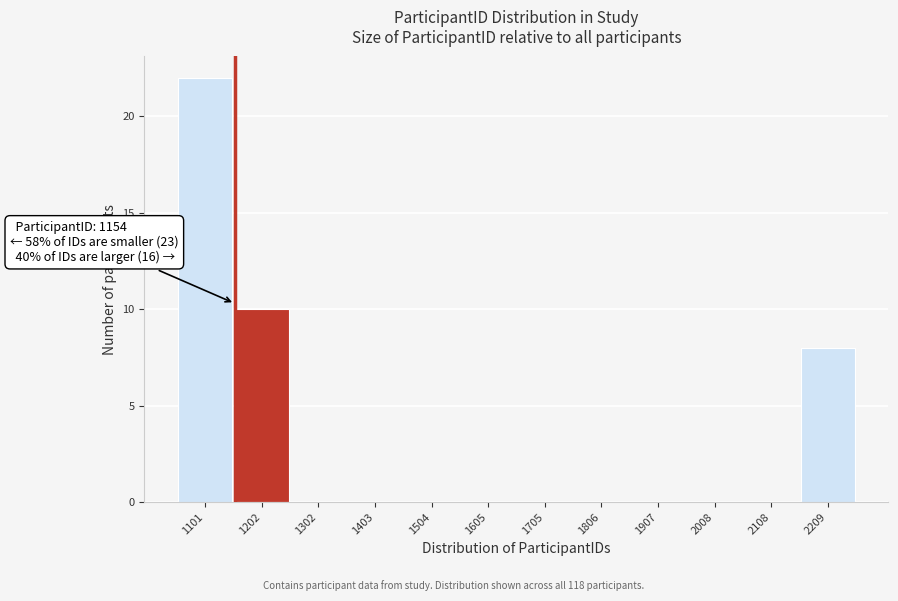

Over which range of the x-axis is the bar tallest?

1060 to 1160